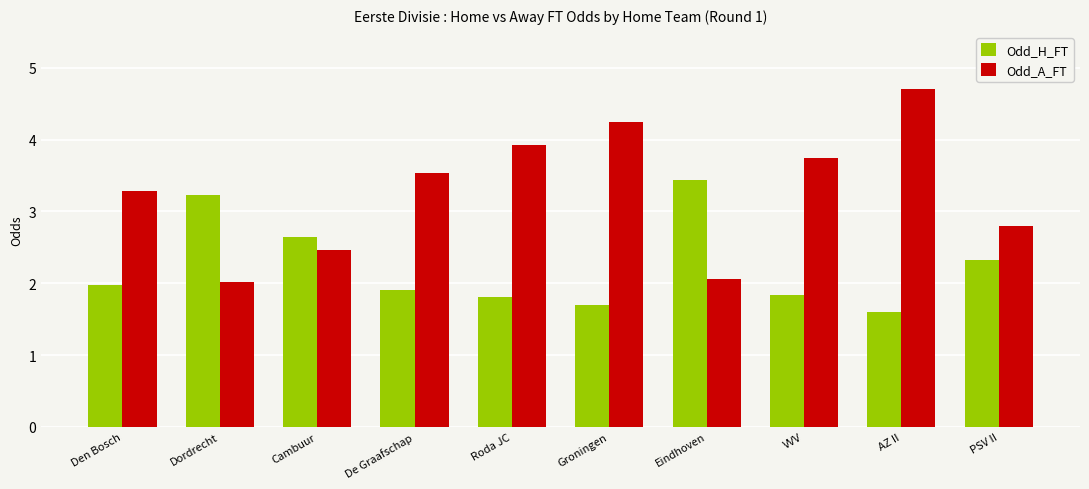

List the series in order of their peak value, highest first.

Odd_A_FT, Odd_H_FT